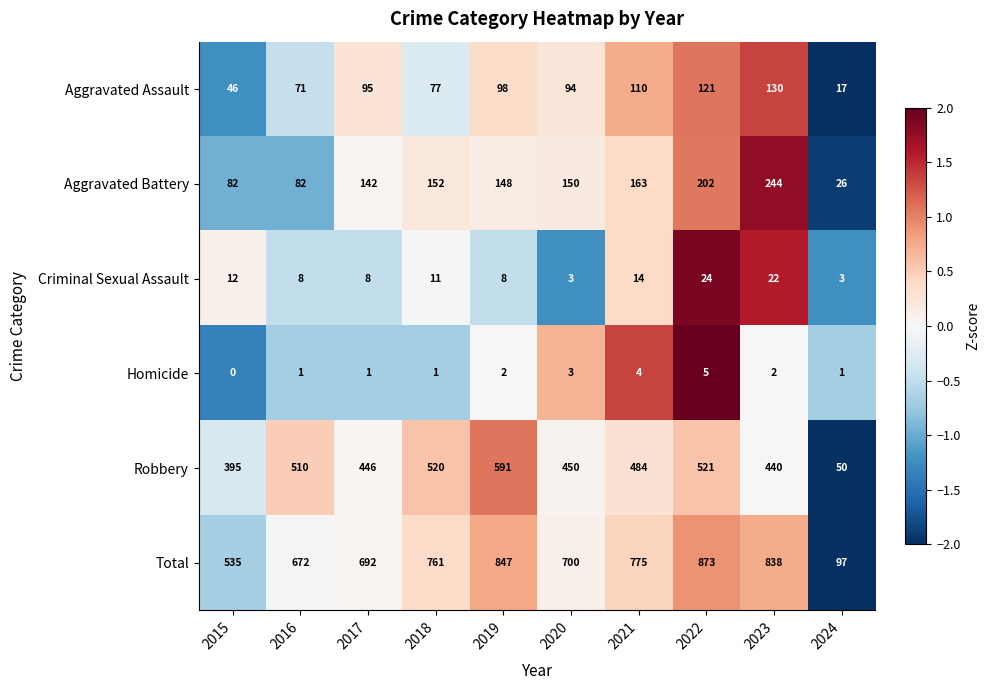

At how many categories does at least one series exceed 0?

10